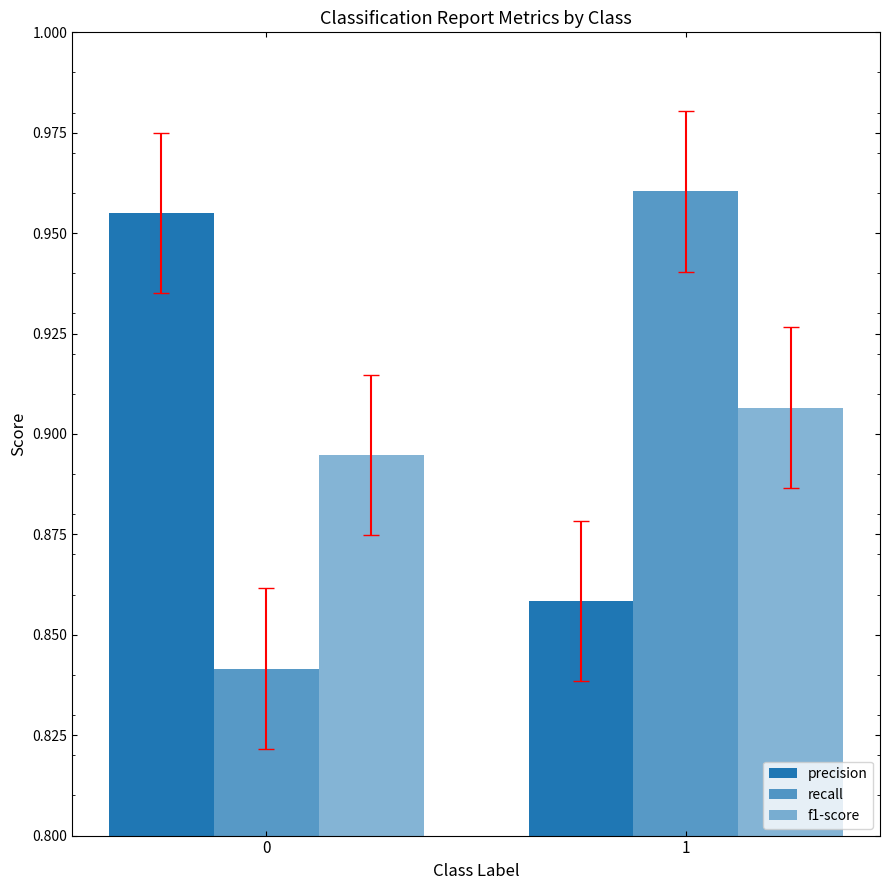

Reading right to left, what are all the values shown in this chart?

precision: 0.9	1.0
recall: 1.0	0.8
f1-score: 0.9	0.9